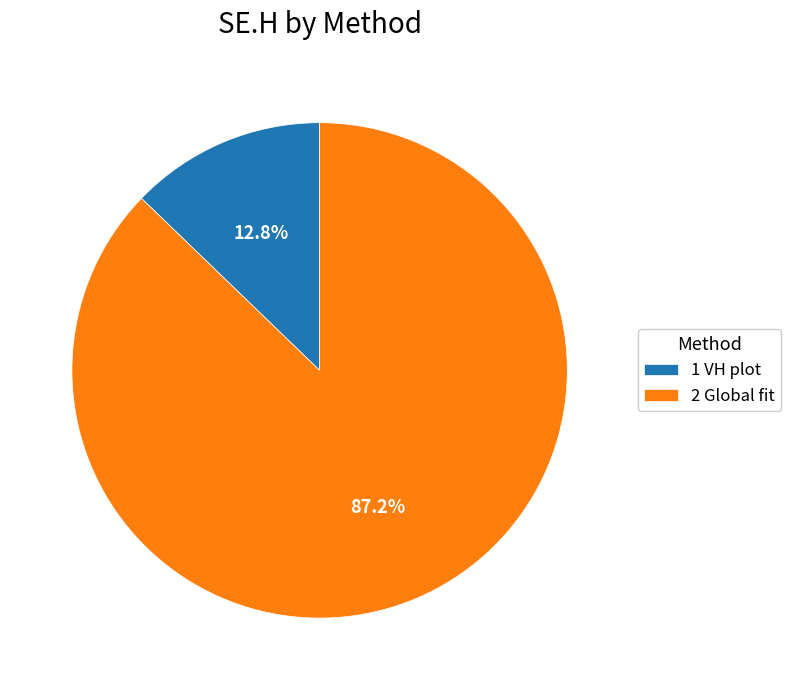

Rank the categories by value from highest to lowest.

2 Global fit, 1 VH plot